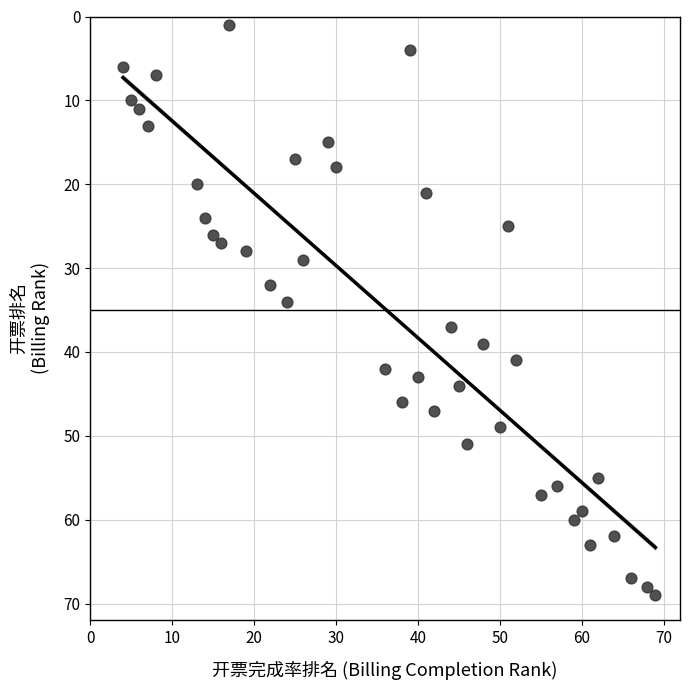

What is the range of Y values (max minus min)?

68